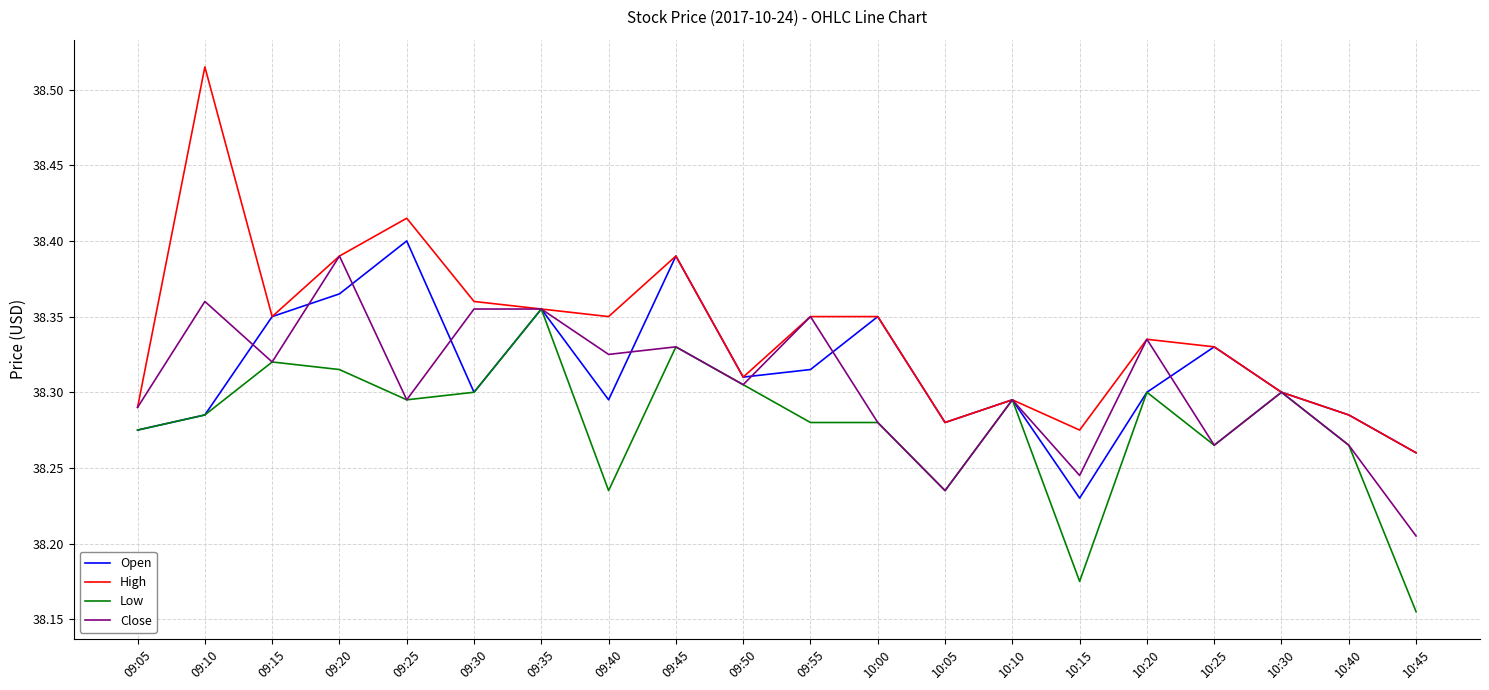

What is the sum of the Open values at 09:20 and 09:30?

76.7